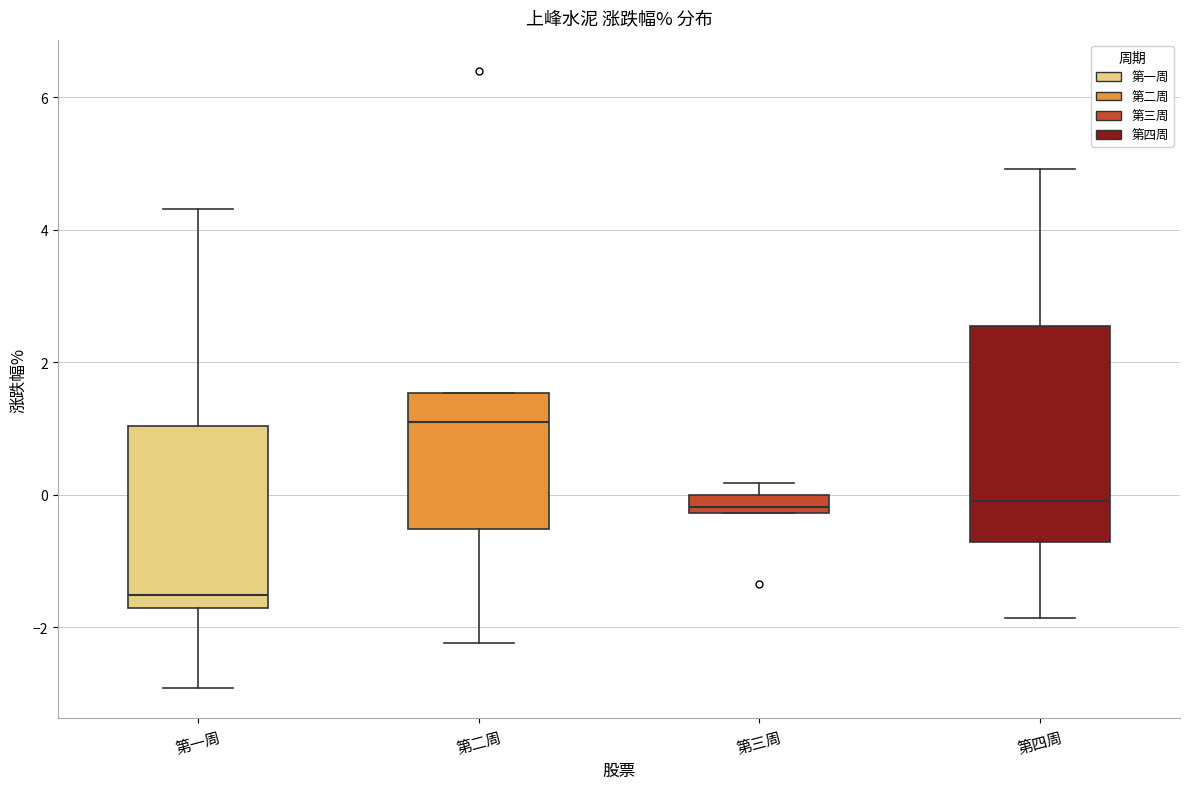

Where is the lower edge of the box for 第二周 on the y-axis? The values are not printed on the chart, so give them approximately, as read against the axis.

-0.6